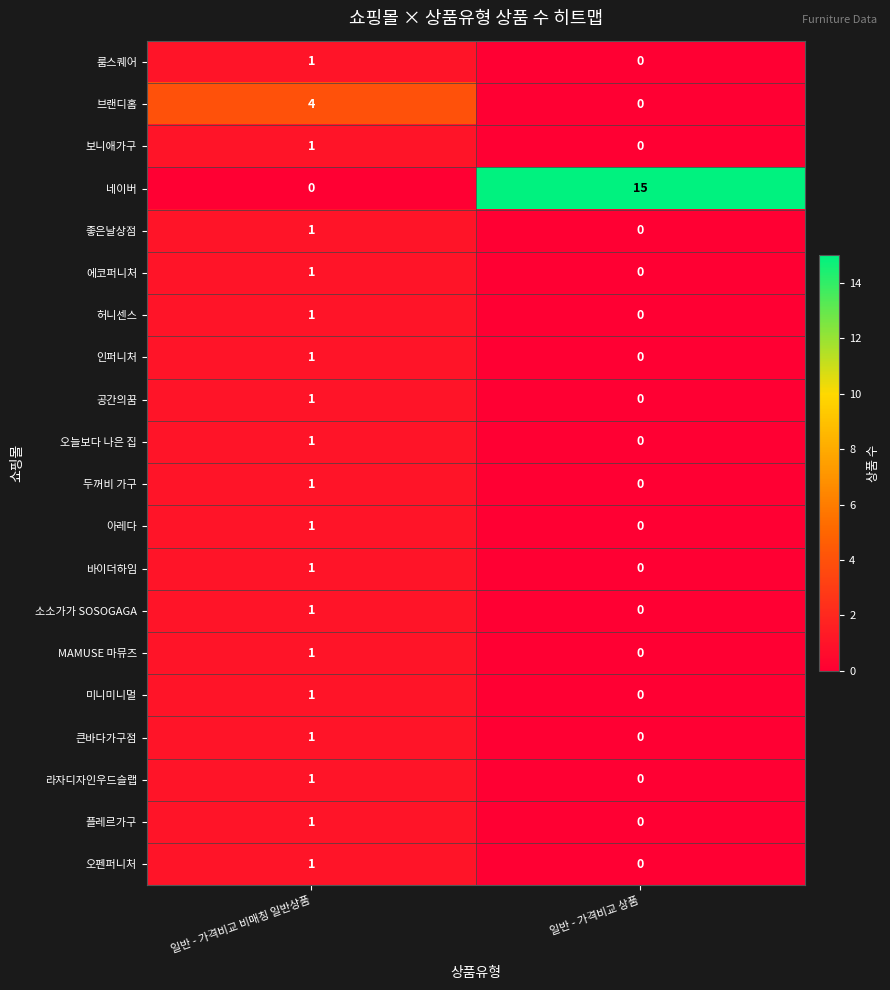

Which category has the lowest value in the 에코퍼니처 series?

일반 - 가격비교 상품